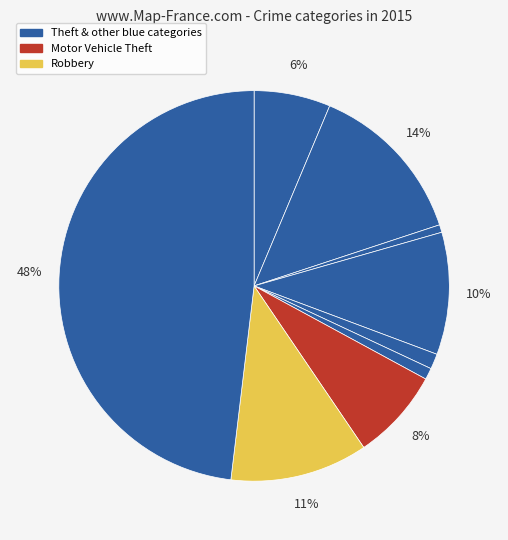

How many slices are in this pie chart?

9